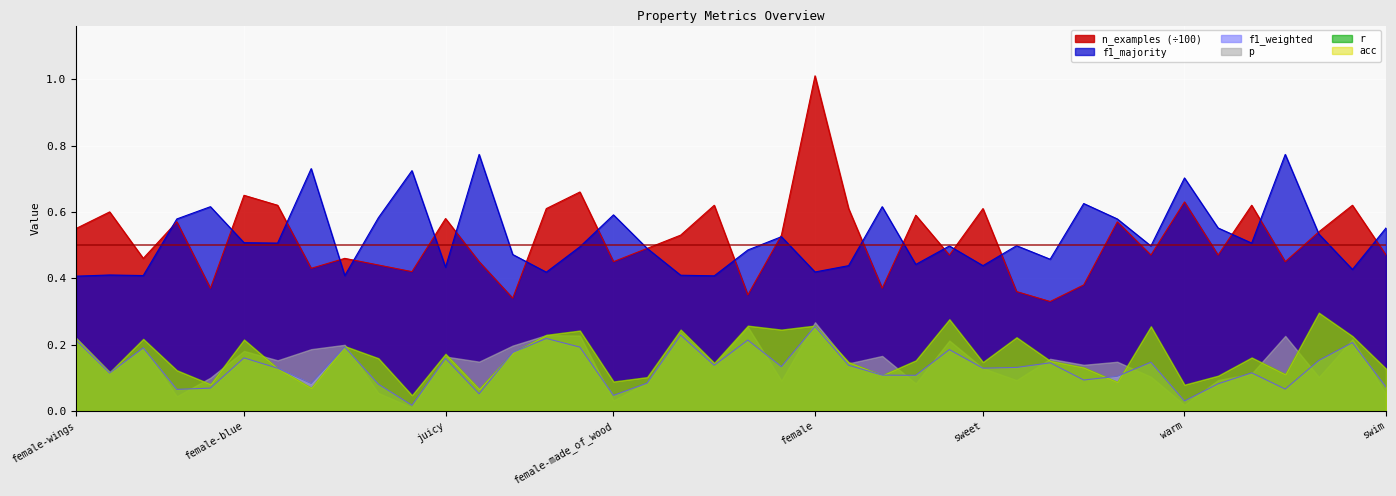

What is the value of the f1_majority point at the 23rd from the left?

0.4